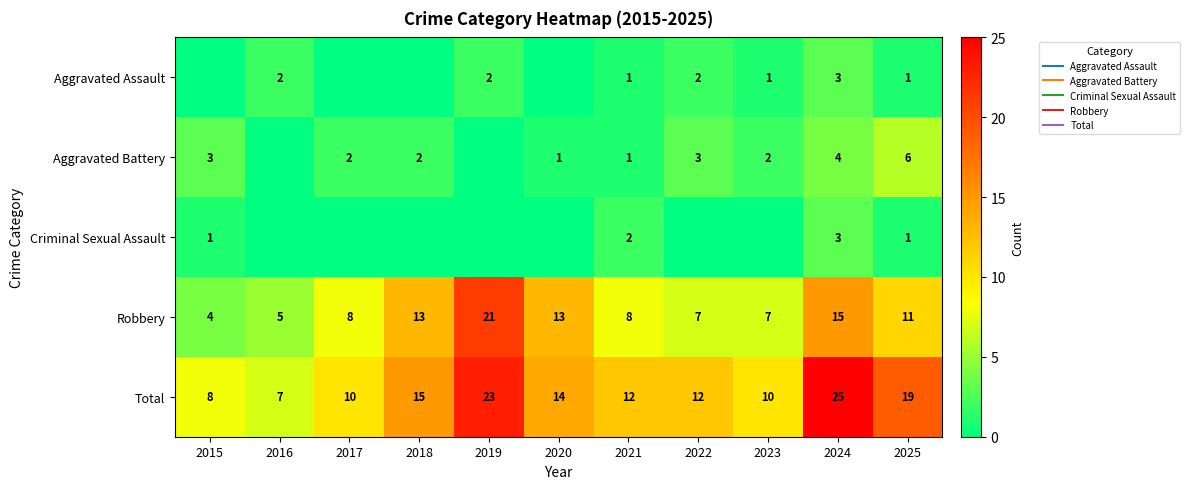

At 2016, list the series in order from largest to smallest.

Total, Robbery, Aggravated Assault, Aggravated Battery, Criminal Sexual Assault